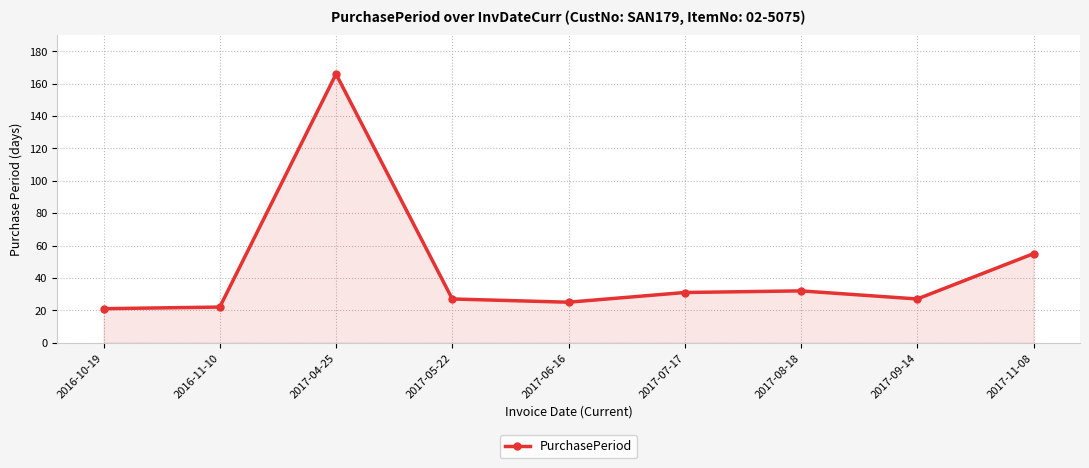

Where is the first local maximum?

2017-04-25